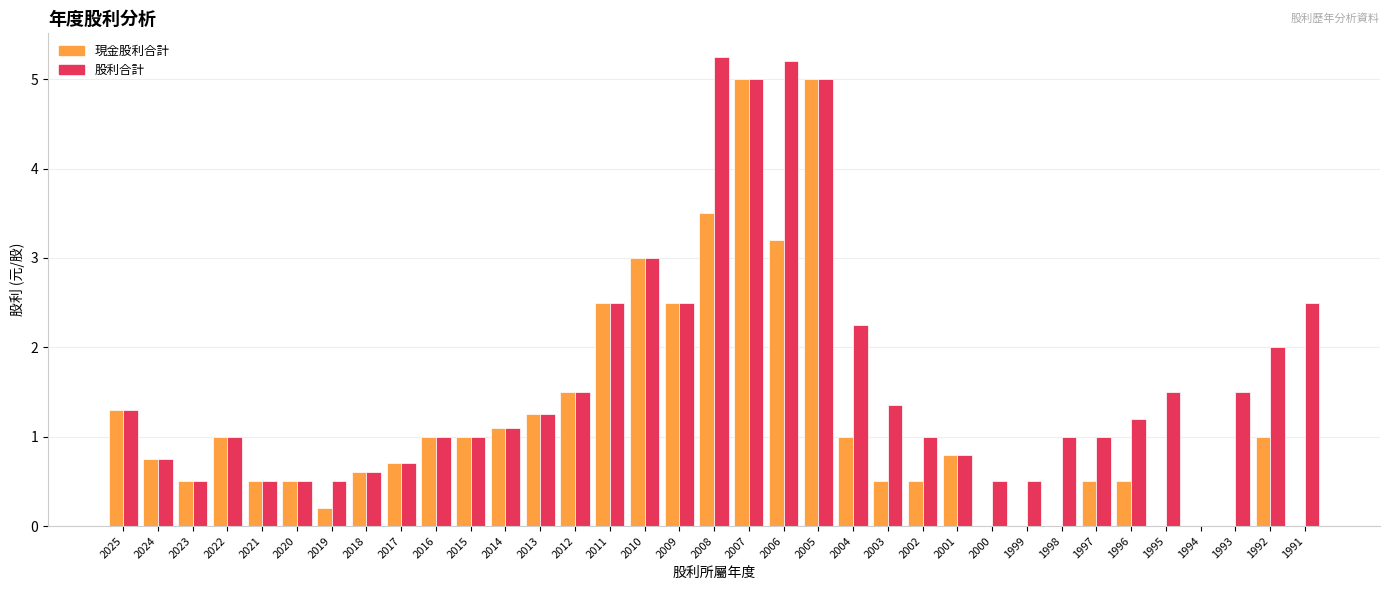

What is the total value across all series at 2018?

1.2